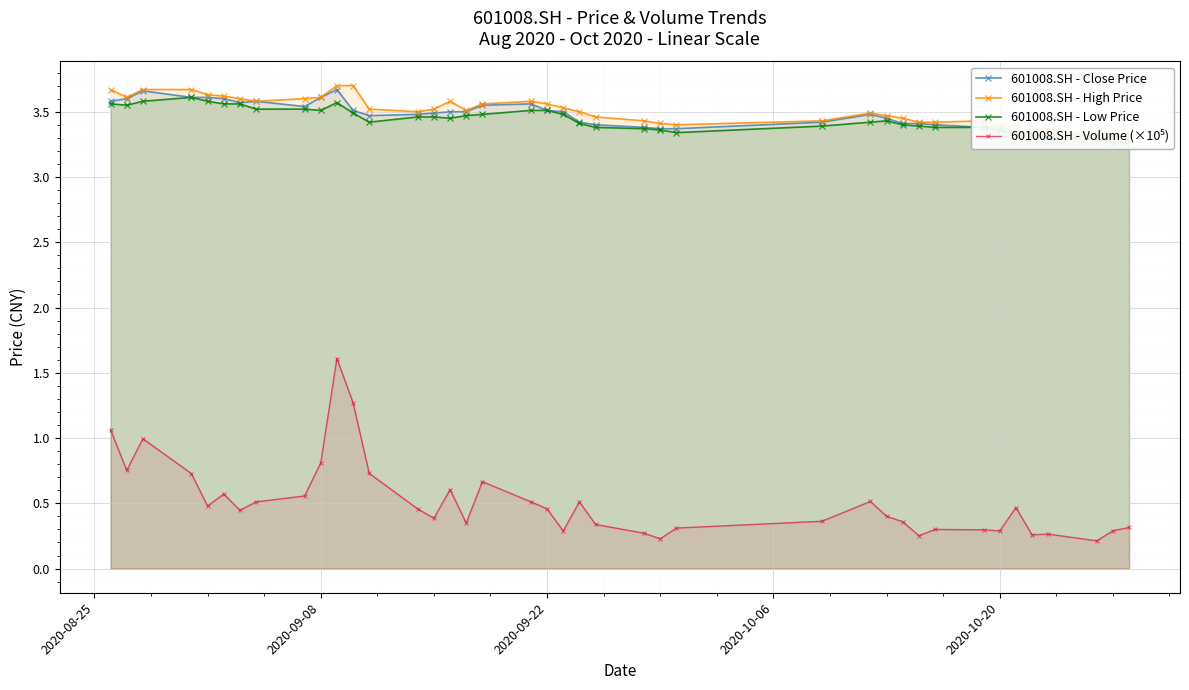

What is the average value of the 601008.SH - Close Price series?

3.5